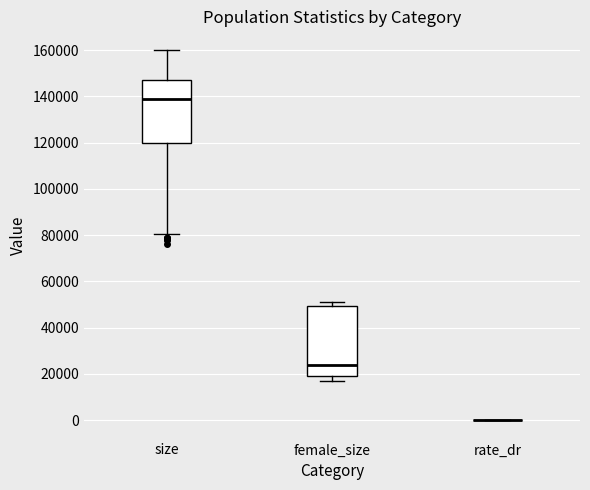

Reading left to right, transcribe this box plot: for each box, give where its median line is, the range the box spans, and where its two whiskers end, as read against the y-axis. The values are not printed on the chart, so give them approximately, as read against the axis.

size: median 138000, box 120000 to 146000, whiskers 80000 to 160000
female_size: median 24000, box 18000 to 50000, whiskers 16000 to 52000
rate_dr: box collapsed to a line at 0, whiskers 0 to 0